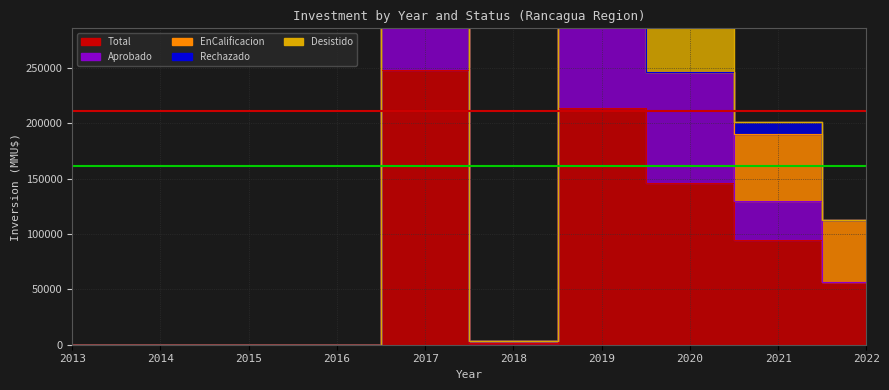

What value does the Inversion_EnCalificacion series have at 2022, to the nearest 10?

56520